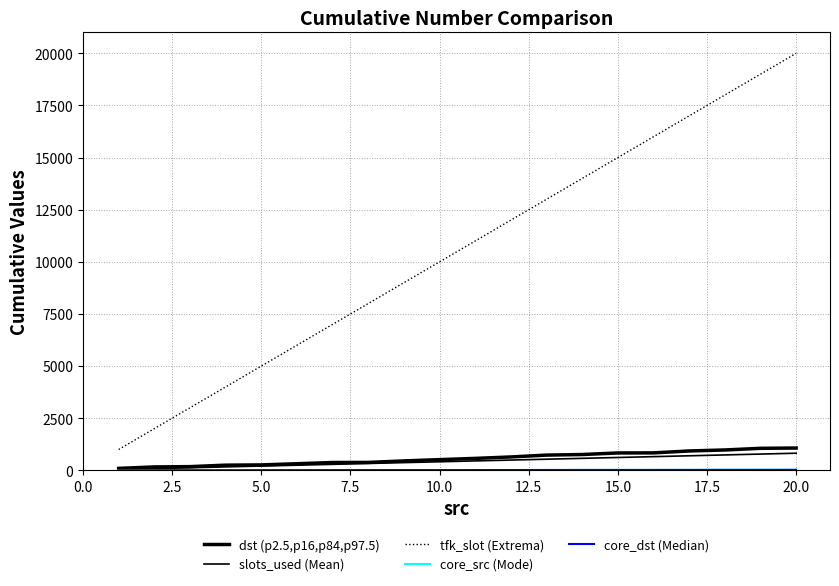

How many lines are shown in the chart?

5